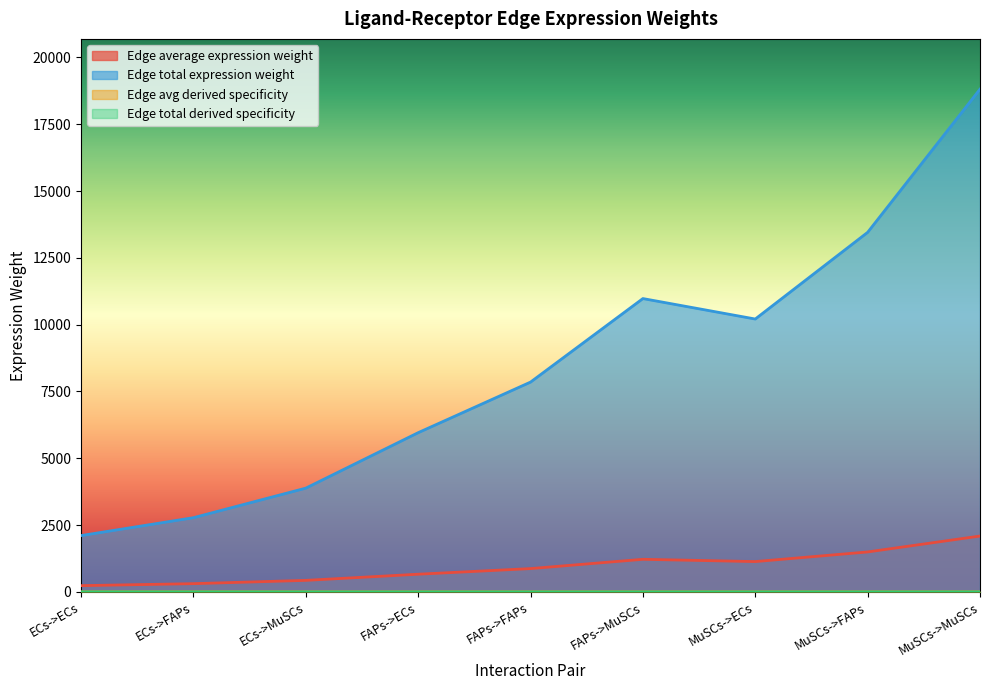

What is the sum of all Edge total expression weight values?

76036.3